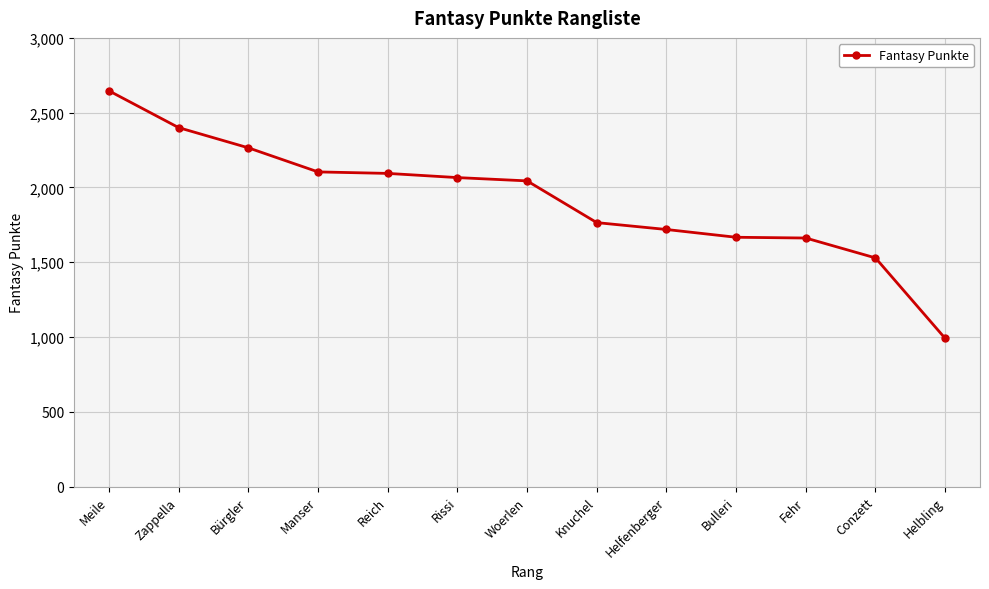

Is this an area chart (filled region under the line)?

No